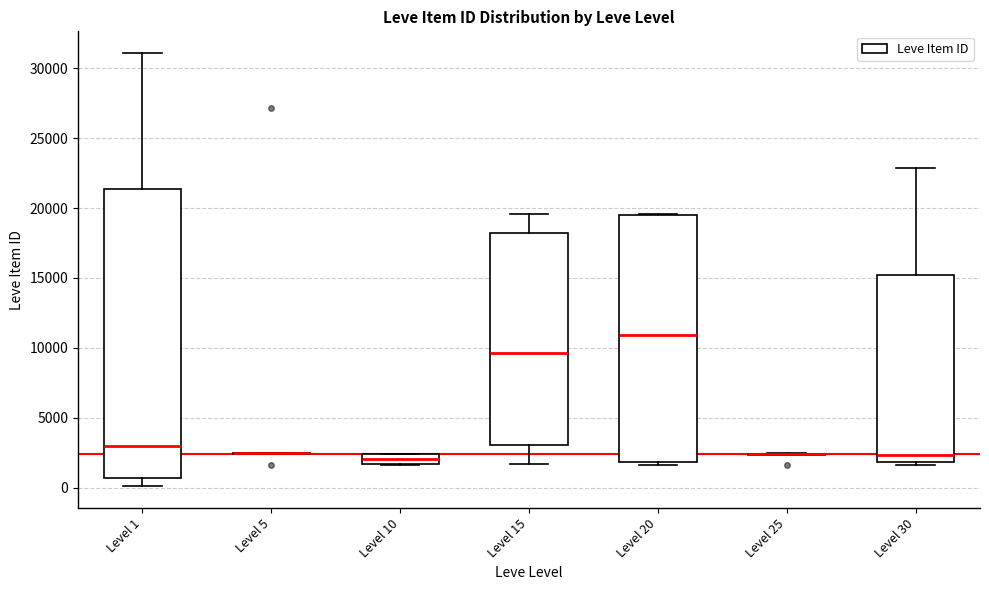

Which box is the tallest, from its lower edge to its upper edge?

Level 1